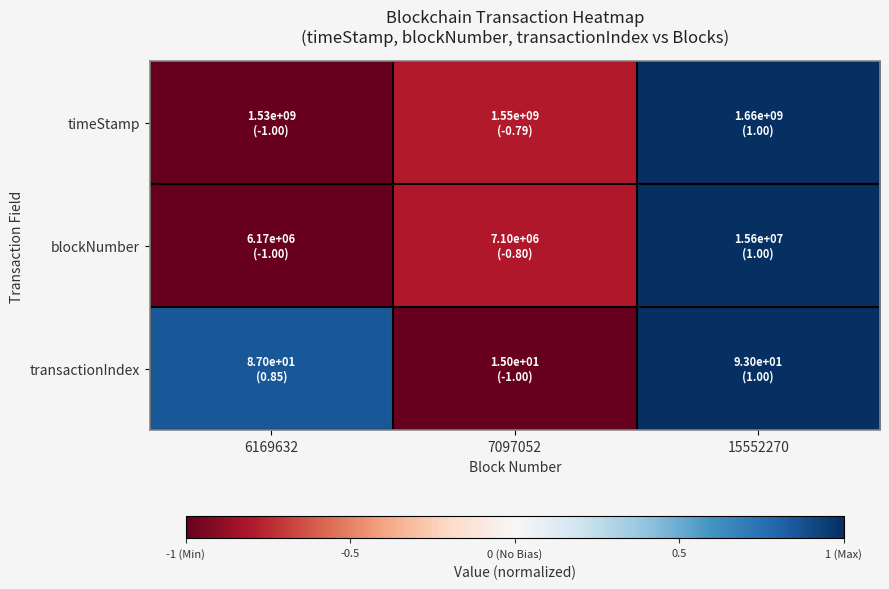

Reading left to right, extract all data points from this chart.

timeStamp: 6169632=-1.0	7097052=-0.8	15552270=1.0
blockNumber: 6169632=-1.0	7097052=-0.8	15552270=1.0
transactionIndex: 6169632=0.8	7097052=-1.0	15552270=1.0